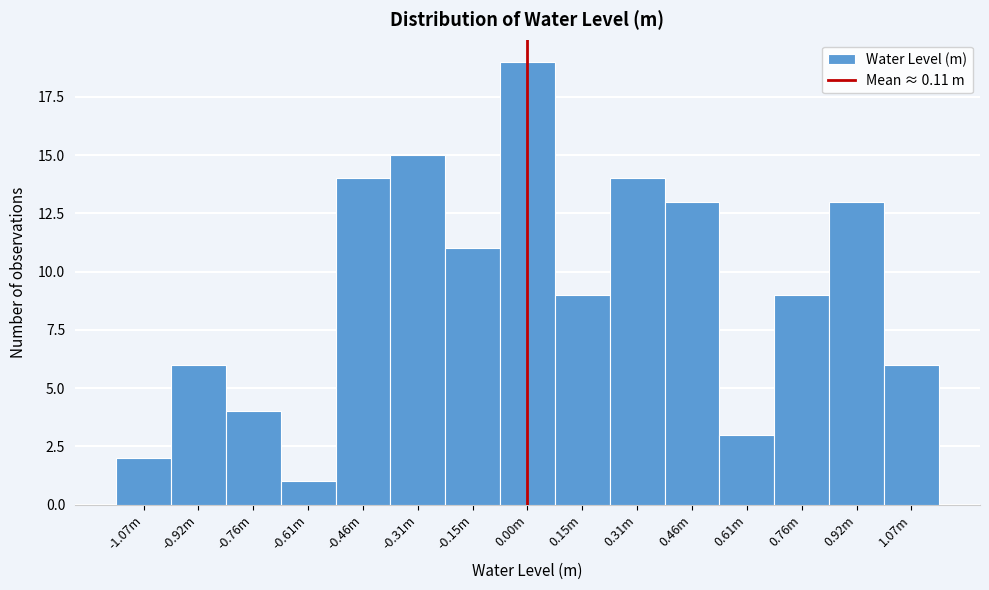

Reading left to right, what are all the values shown in this chart?

2	6	4	1	14	15	11	19	9	14	13	3	9	13	6